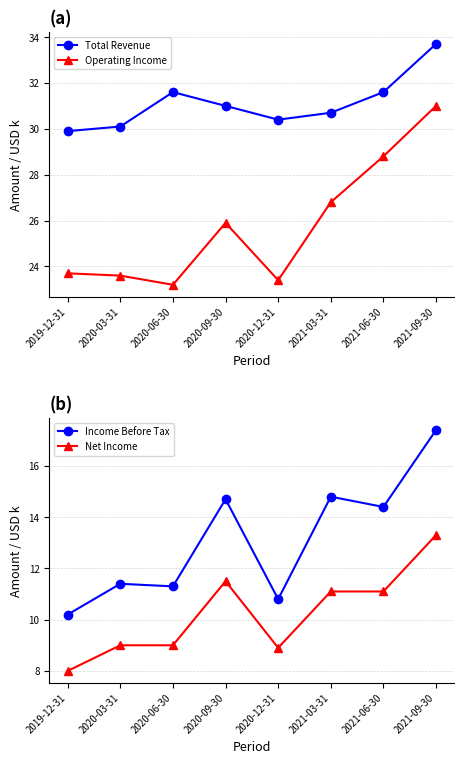

What is the minimum value for Net Income?

8.0